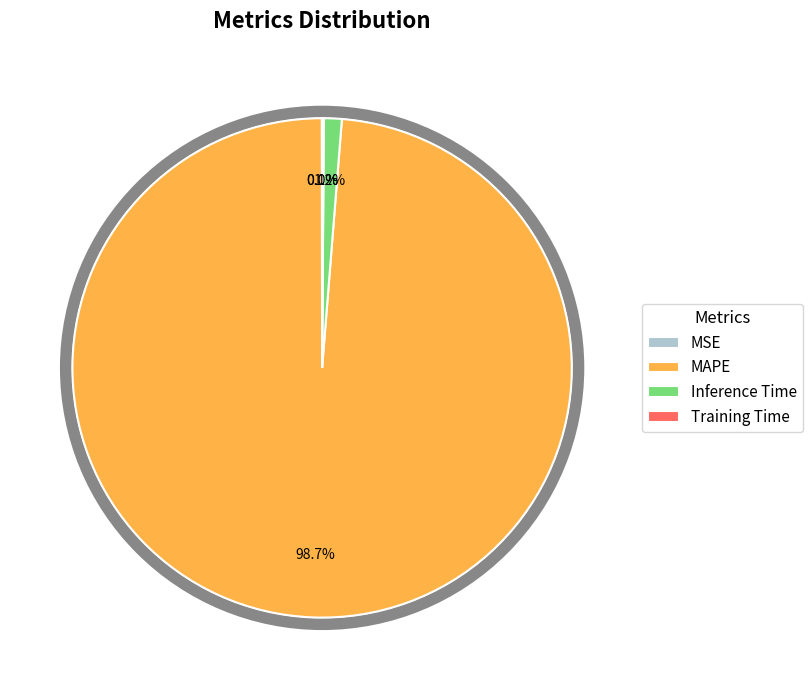

Count the number of slices in the pie.

4